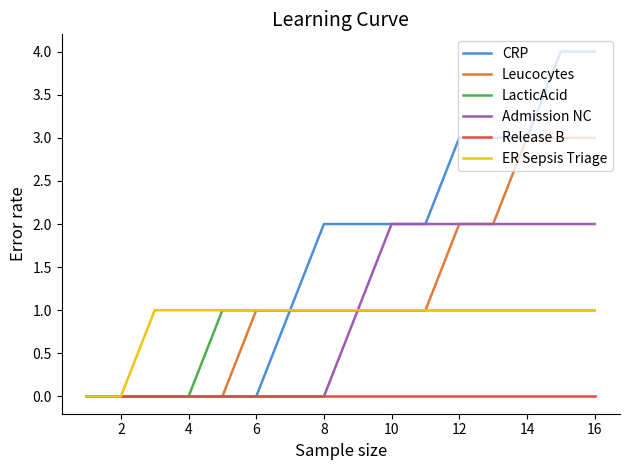

What is the greatest value displayed?

4